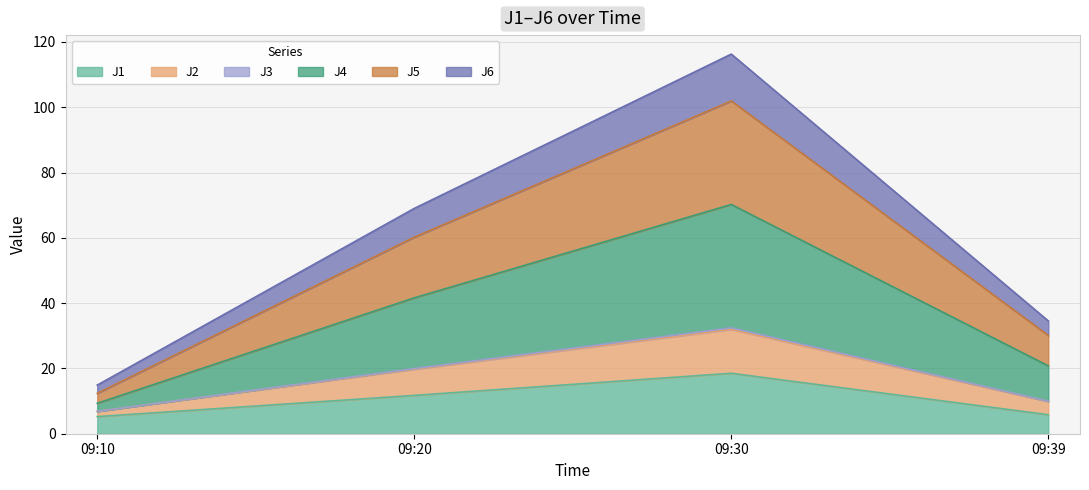

At which label does J1 reach its peak?

09:30